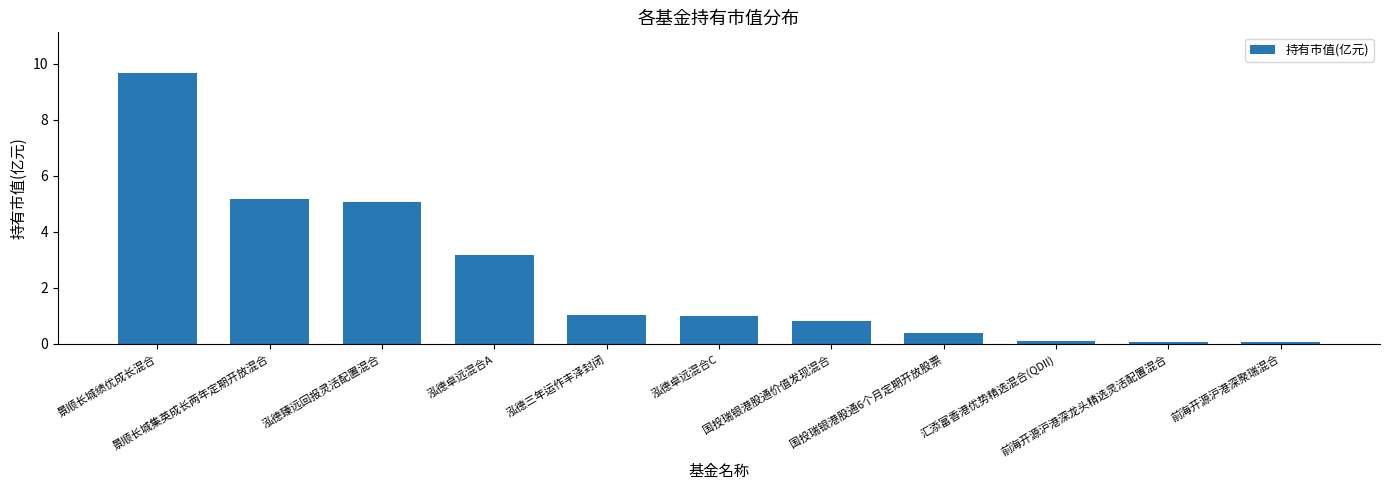

What is the label of the 2nd bar from the right?

前海开源沪港深龙头精选灵活配置混合